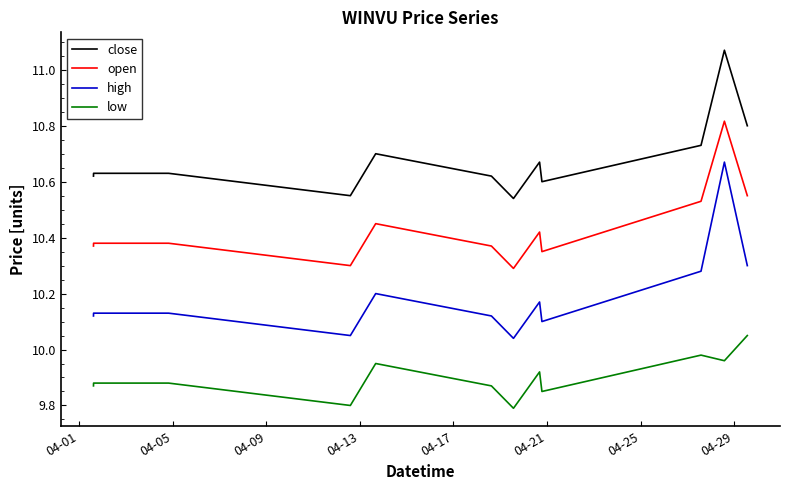

At how many categories does at least one series exceed 10?

13